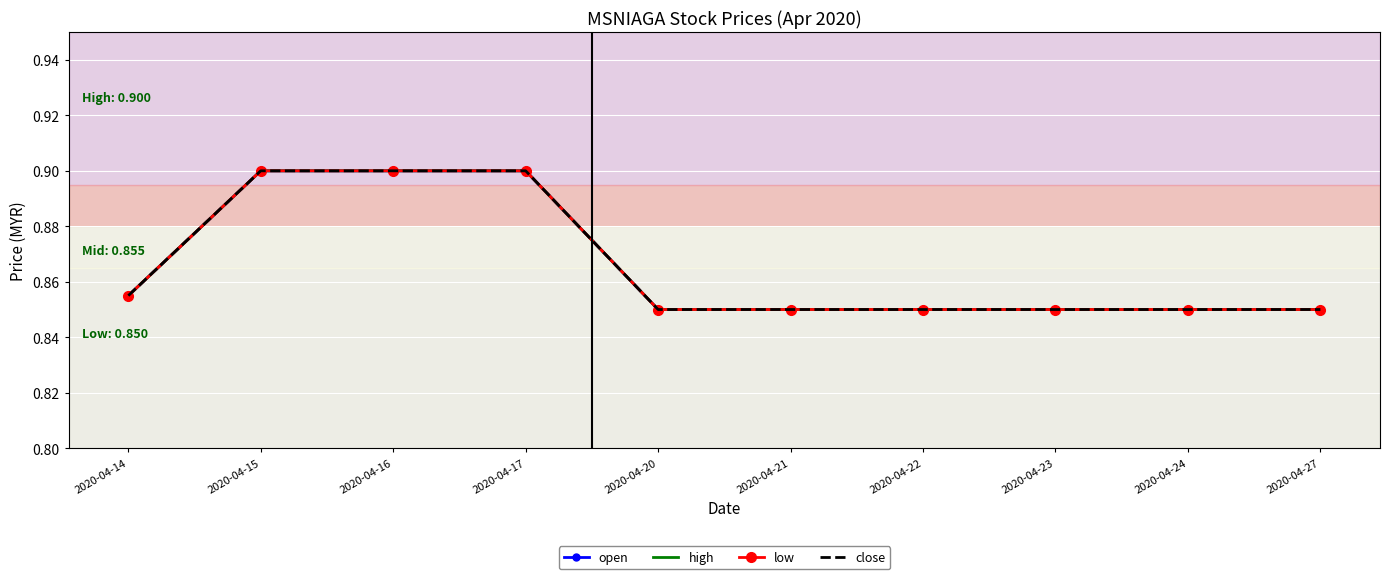

Count the high values in the range 0 to 1.

10